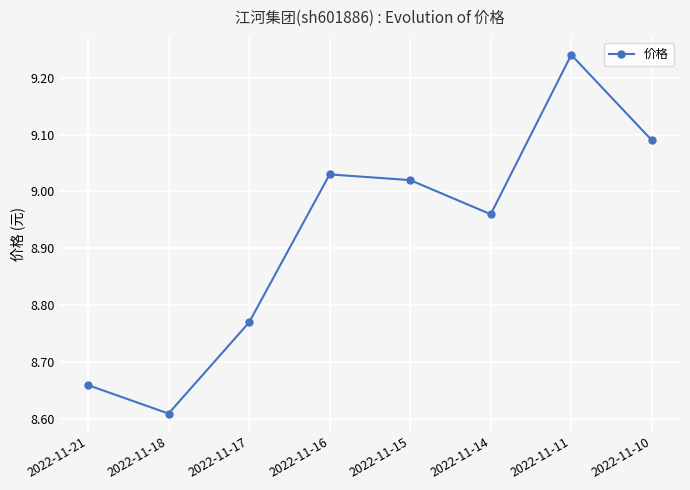

Rank the categories by value from highest to lowest.

2022-11-11, 2022-11-10, 2022-11-16, 2022-11-15, 2022-11-14, 2022-11-17, 2022-11-21, 2022-11-18